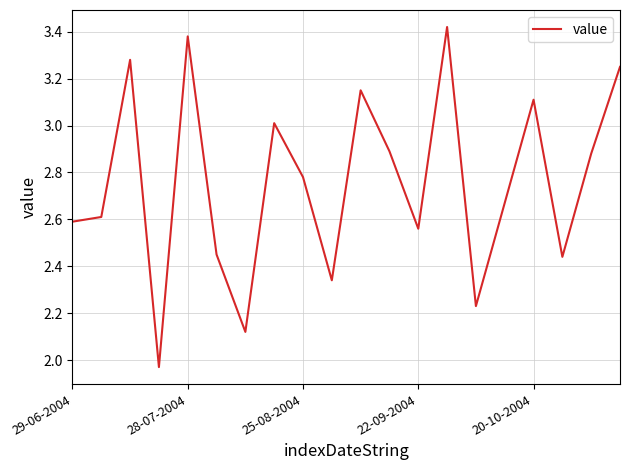

Does the chart display data point markers on the line(s)?

No